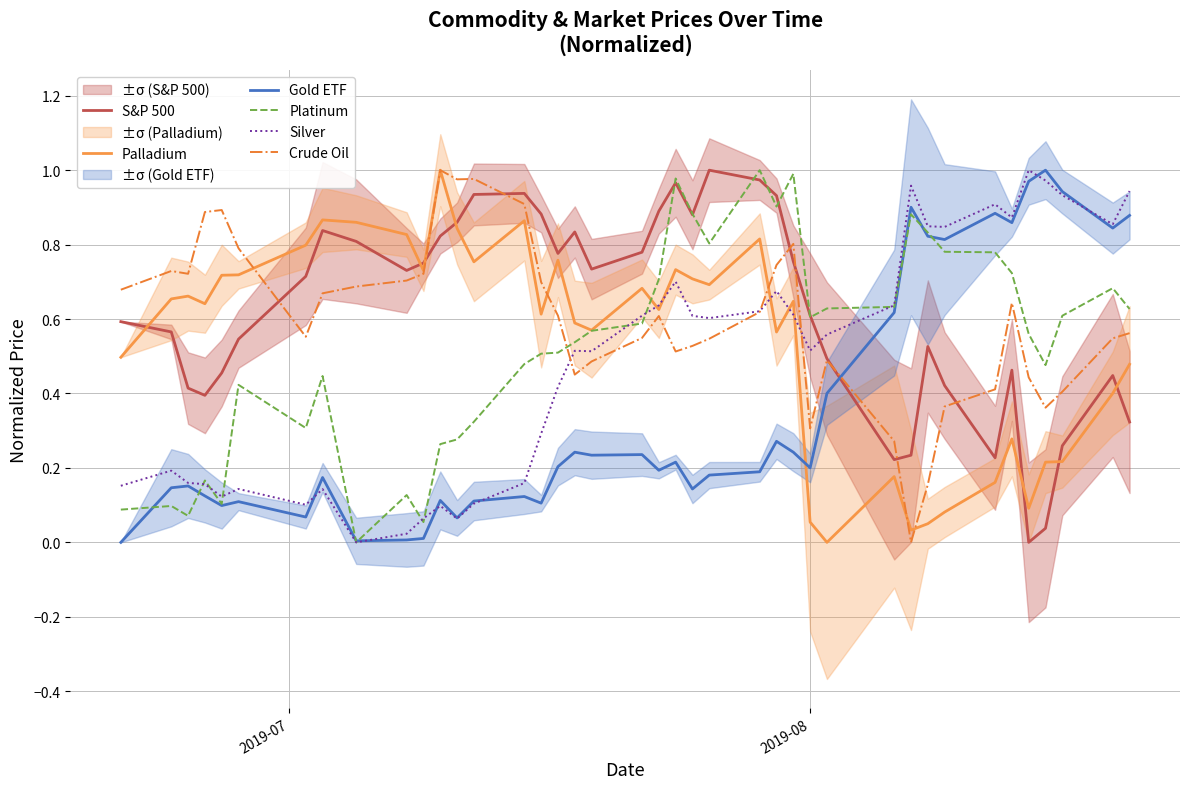

How many times do Silver and S&P 500 cross each other?

1